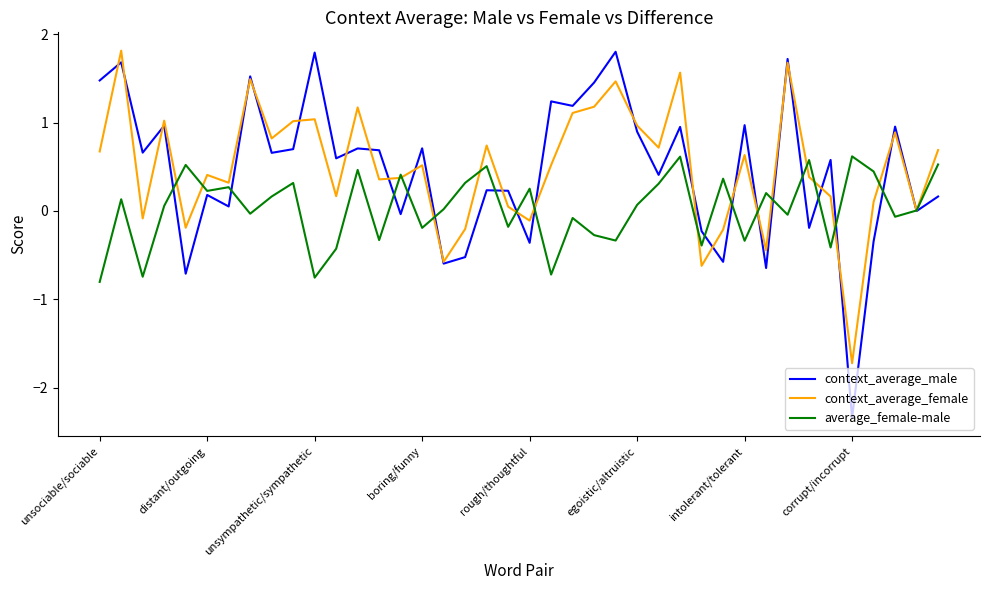

What is the lowest value of the context_average_male series?

-2.3